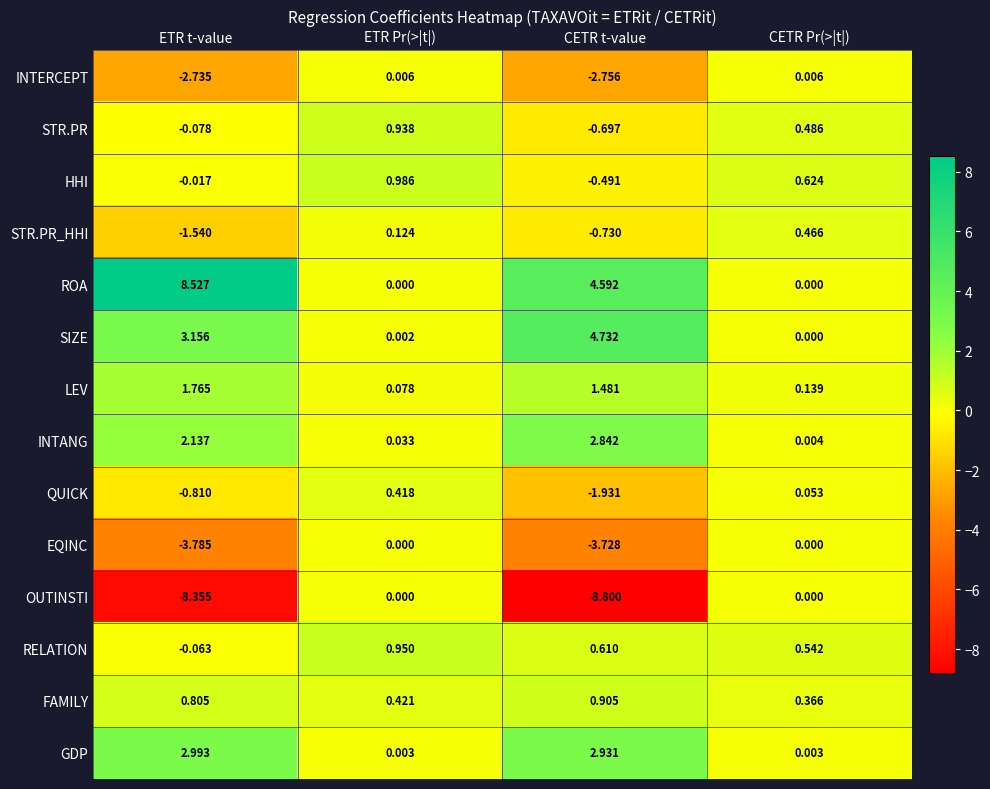

At which label does SIZE first exceed 3?

ETR t-value